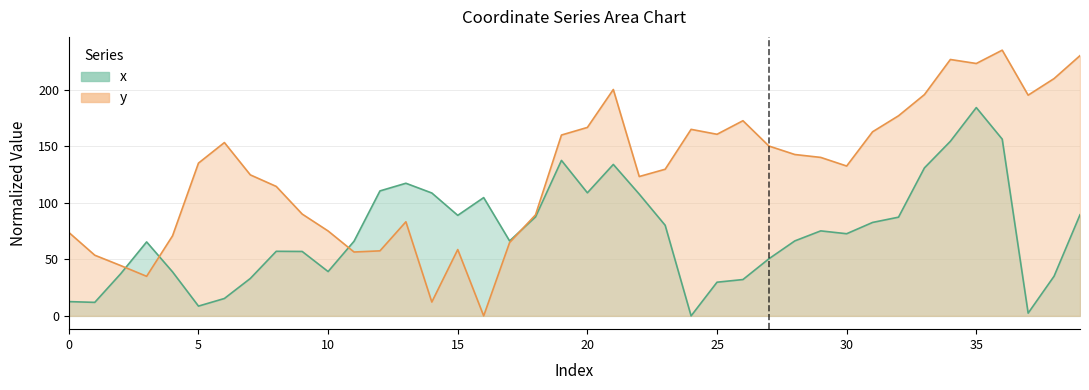

True or false: x has more than 0 interior local peaks.

True